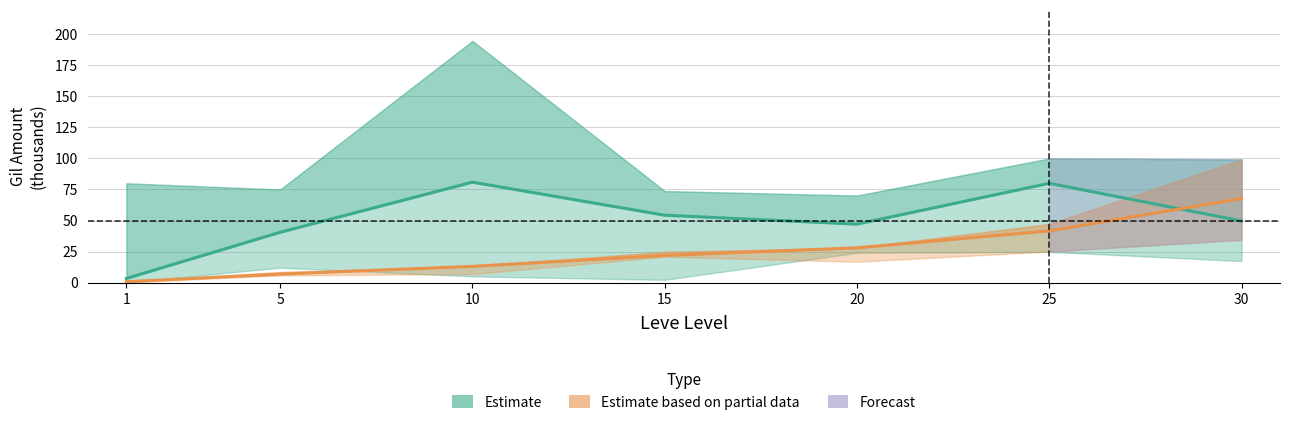

Is this an area chart (filled region under the line)?

No